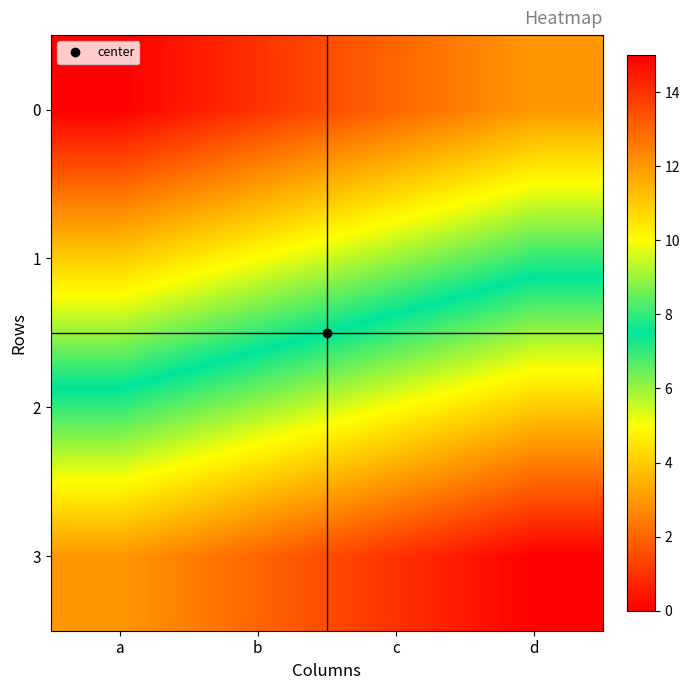

Reading left to right, transcribe all the data shown in this chart.

0: a=0	b=1	c=2	d=3
1: a=4	b=5	c=6	d=7
2: a=8	b=9	c=10	d=11
3: a=12	b=13	c=14	d=15